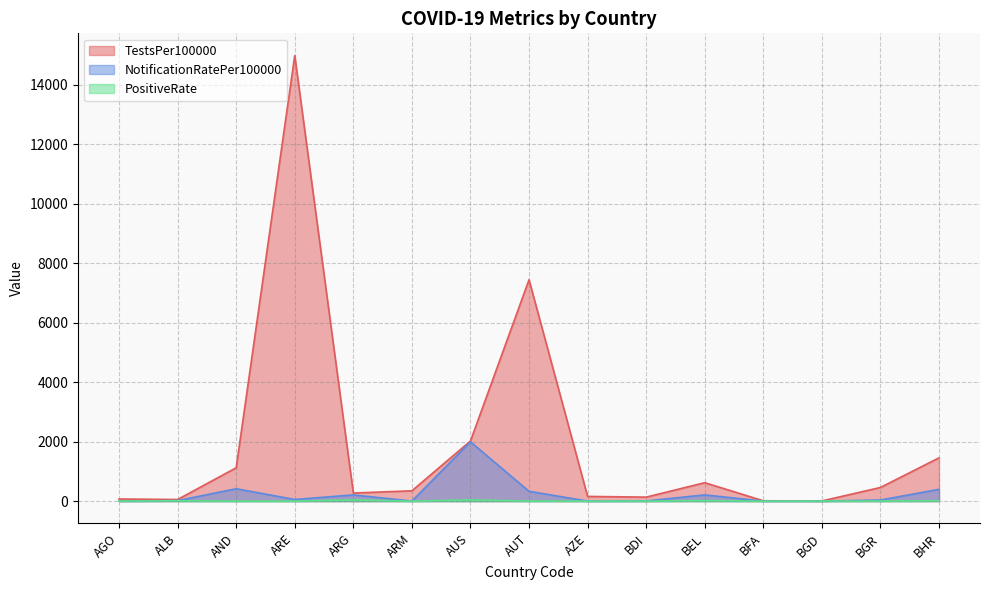

What is the value of the NotificationRatePer100000 point at the 15th from the left?

396.3